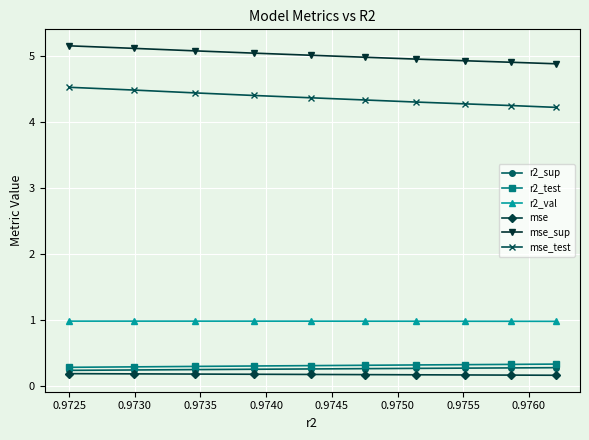

Which series has the widest spread of values?

mse_test